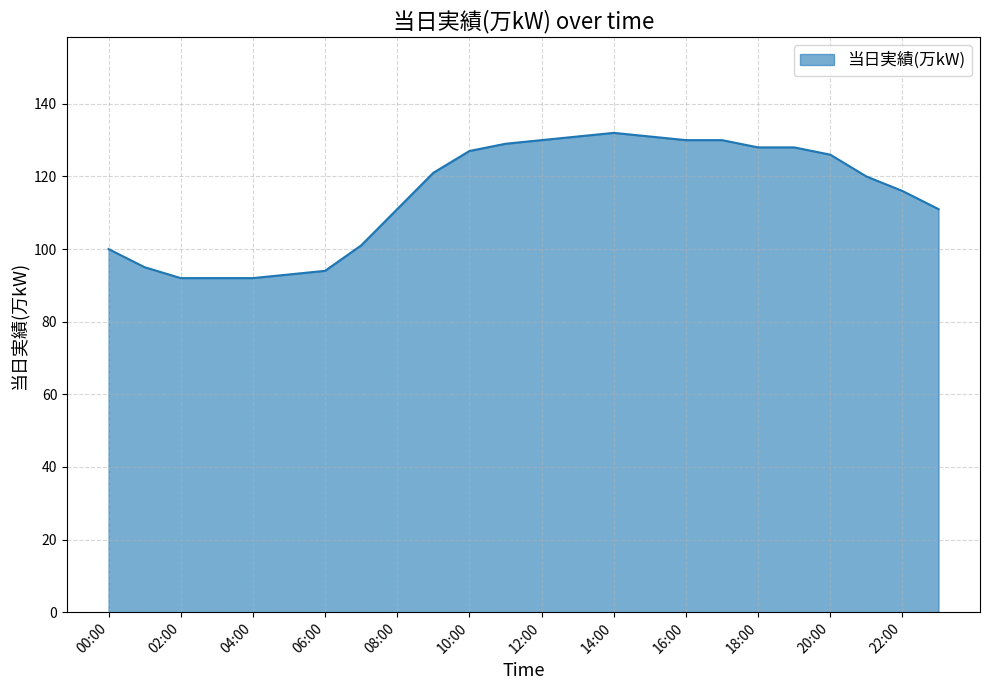

What is the maximum value shown in the chart?

132